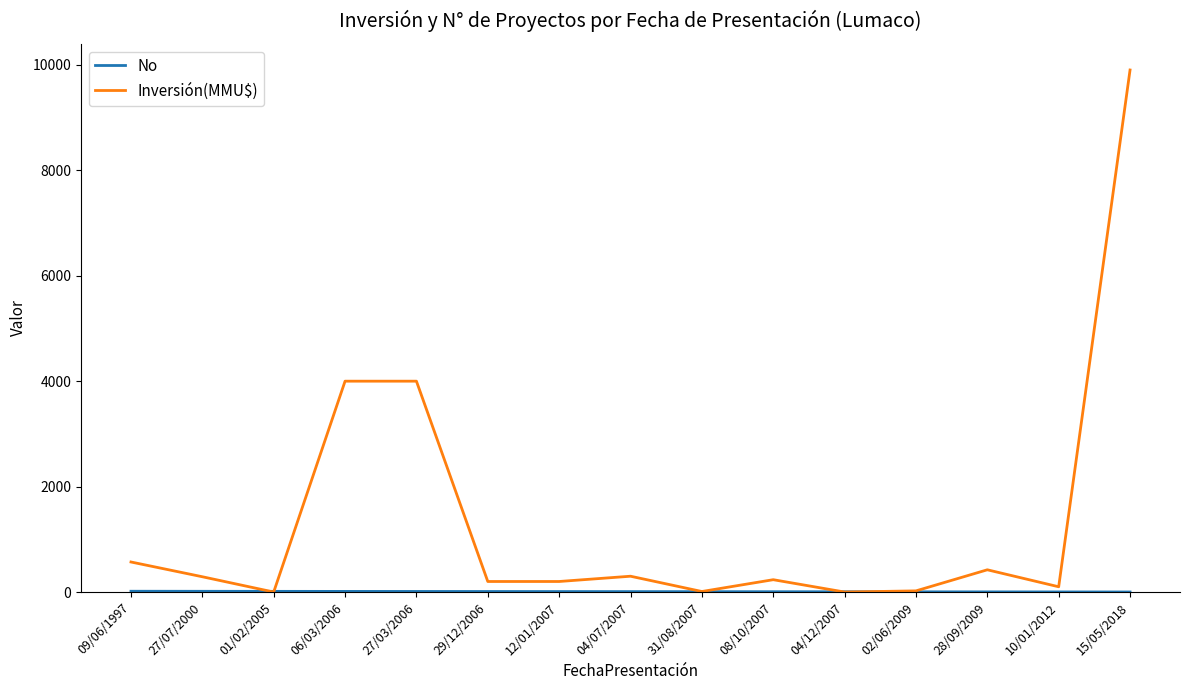

What is the difference between the maximum and minimum values in the Inversión(MMU$) series?

9903